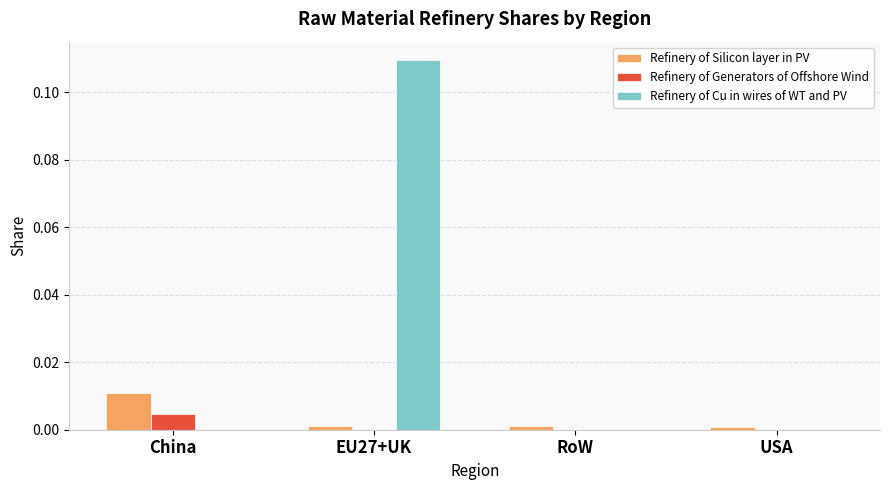

At which category is the sum across all series the highest?

EU27+UK